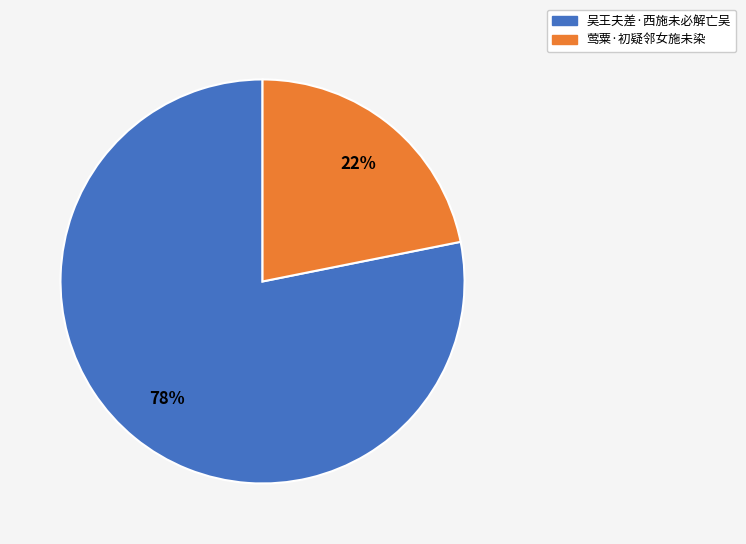

Count the number of slices in the pie.

2